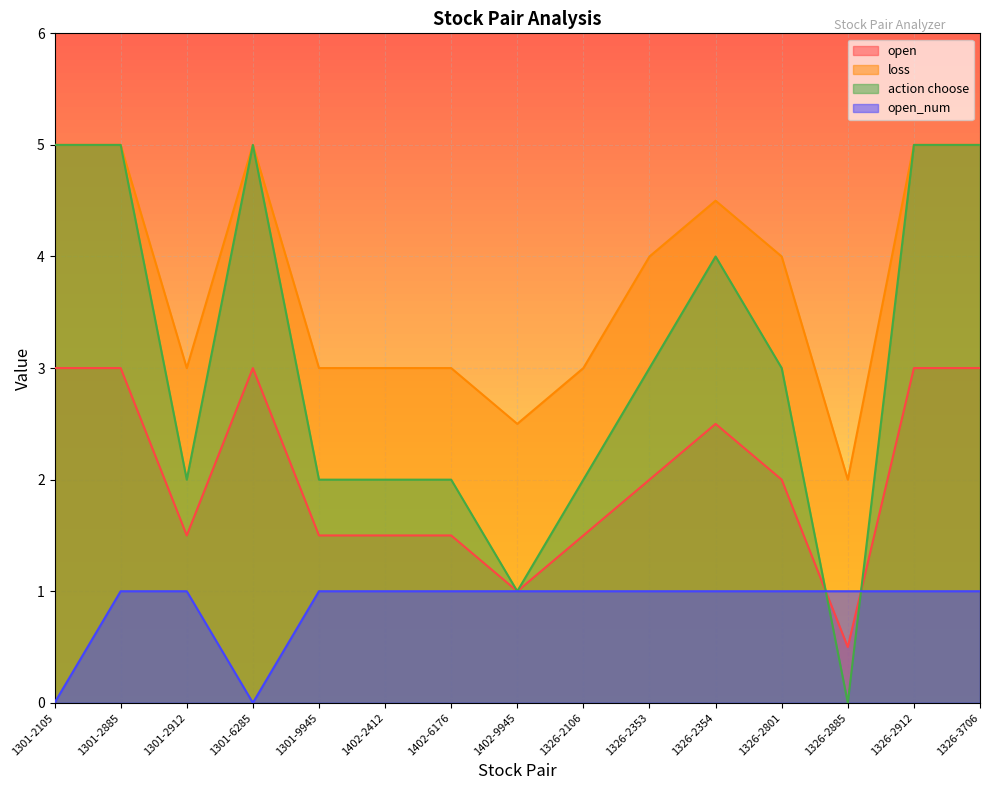

What is the label of the 11th point from the left?

1326-2354